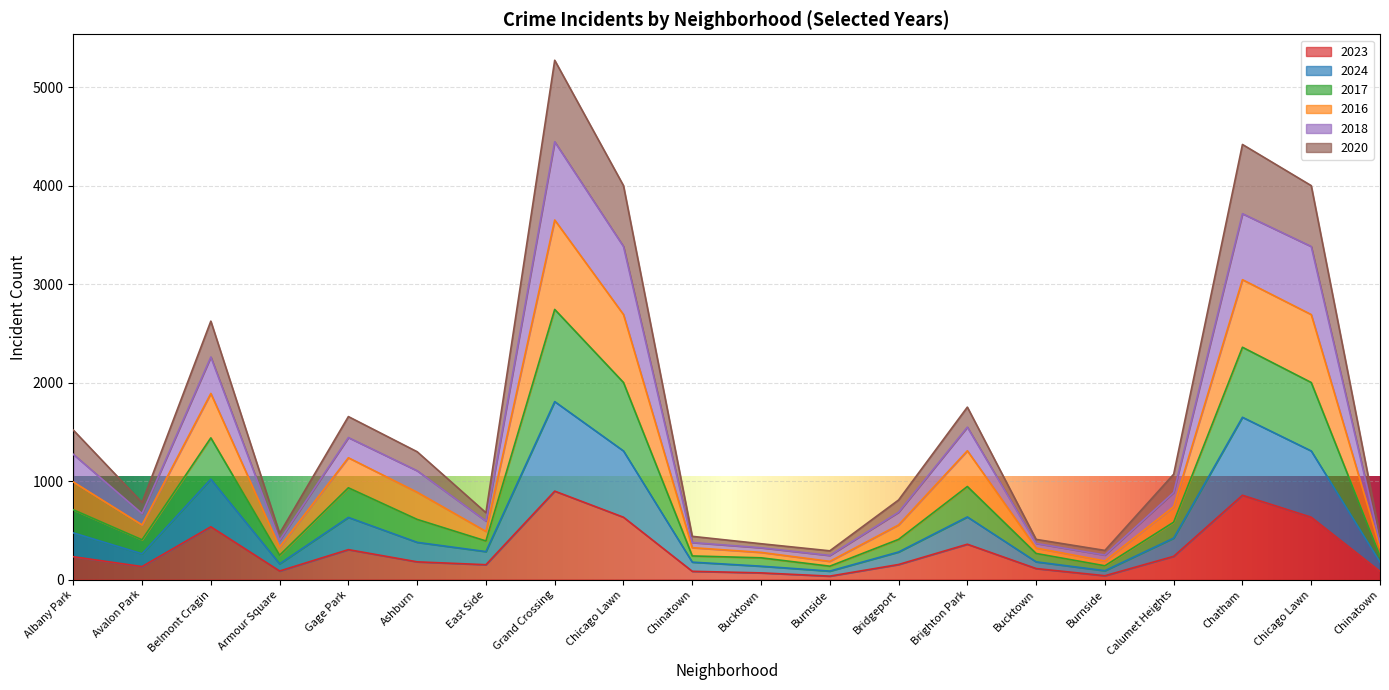

Which series has the widest spread of values?

2016